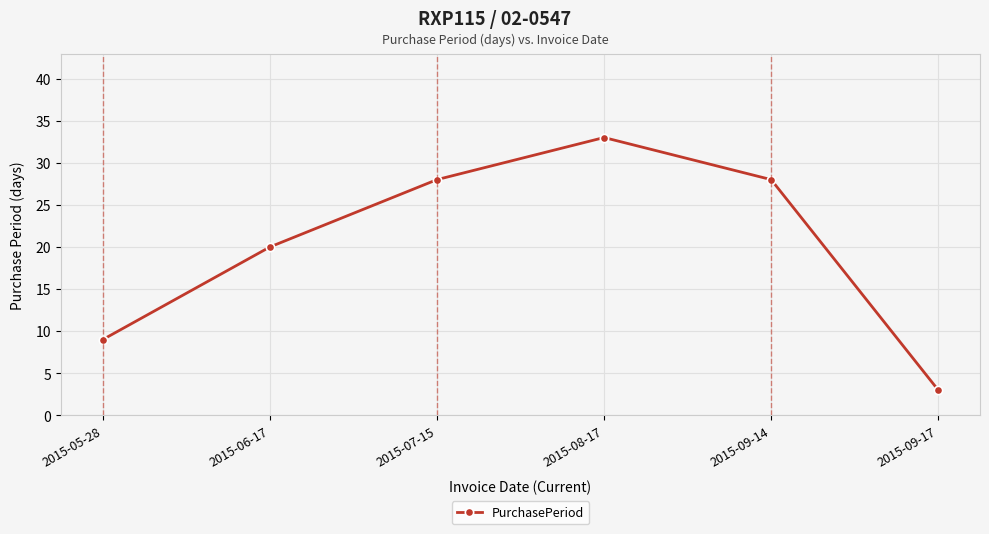

Reading left to right, what are all the values shown in this chart?

2015-05-28=9	2015-06-17=20	2015-07-15=28	2015-08-17=33	2015-09-14=28	2015-09-17=3